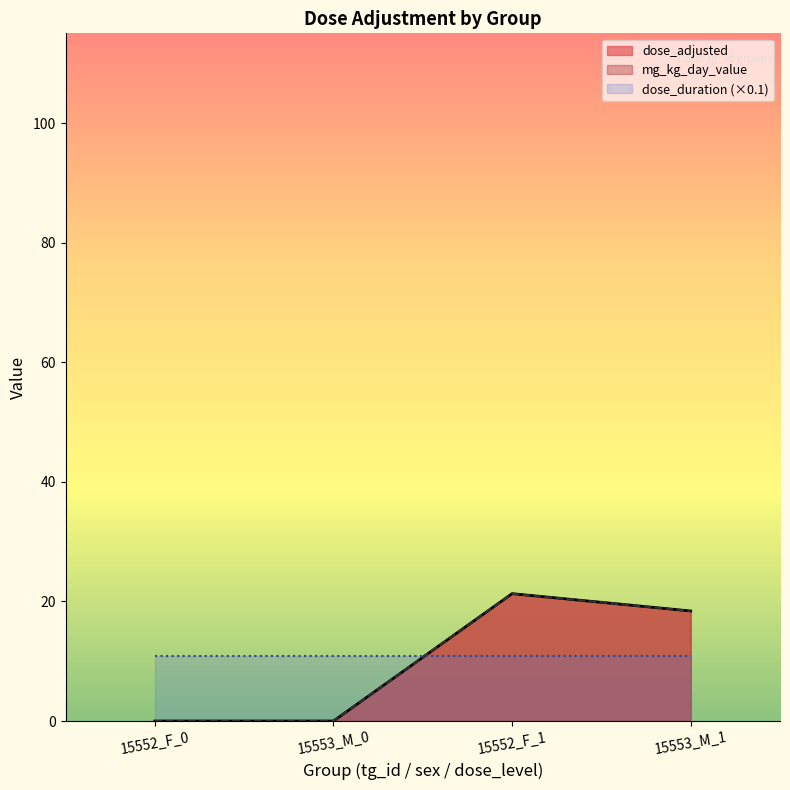

Where does the mg_kg_day_value series first go above 18?

15552_F_1